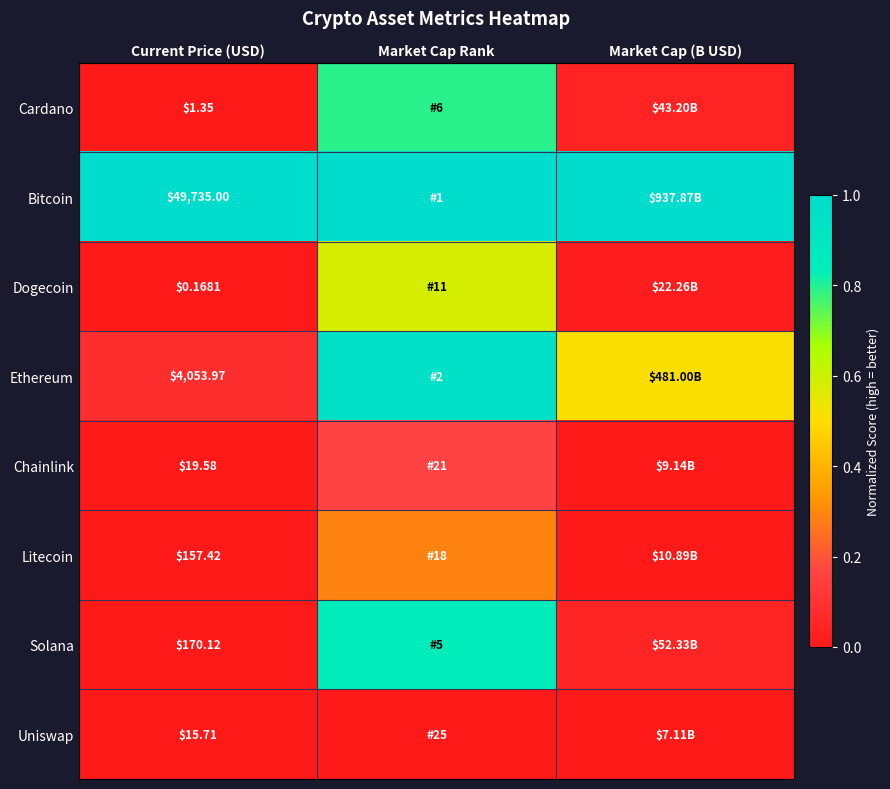

Is the value of Dogecoin at Current Price (USD) greater than the value of Bitcoin at Current Price (USD)?

No